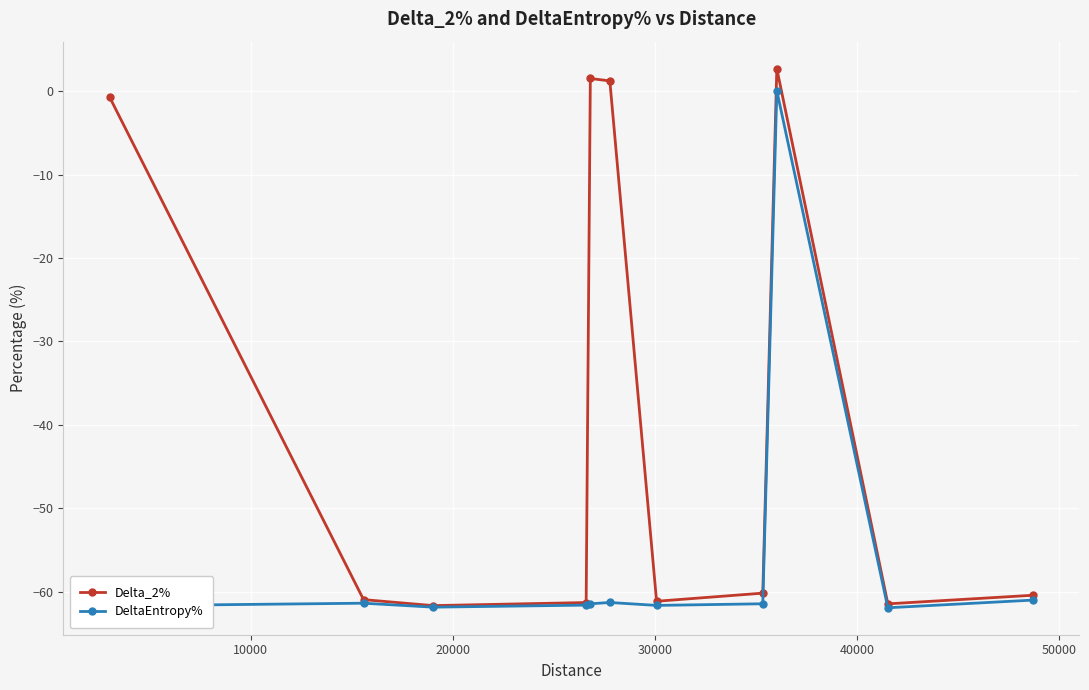

True or false: Delta_2% has more than 1 interior local peaks.

True